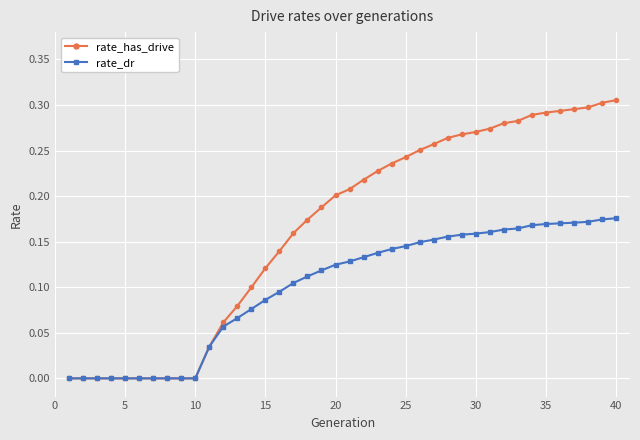

Which series has the largest total across all categories?

rate_has_drive